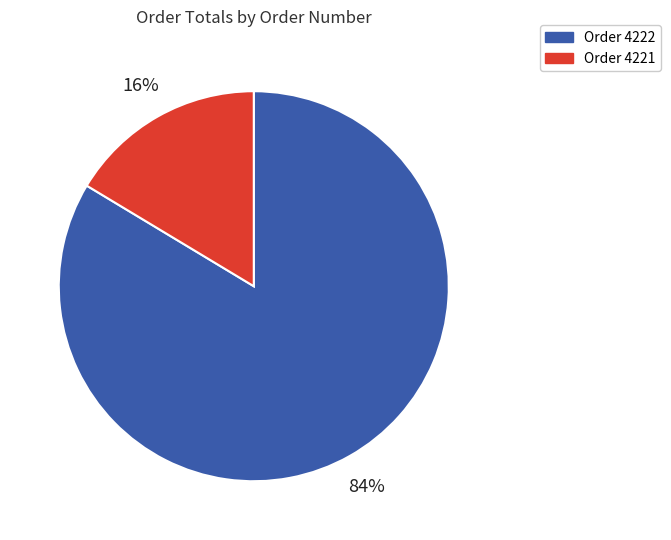

To the nearest percent, what is the average slice percentage?

50%